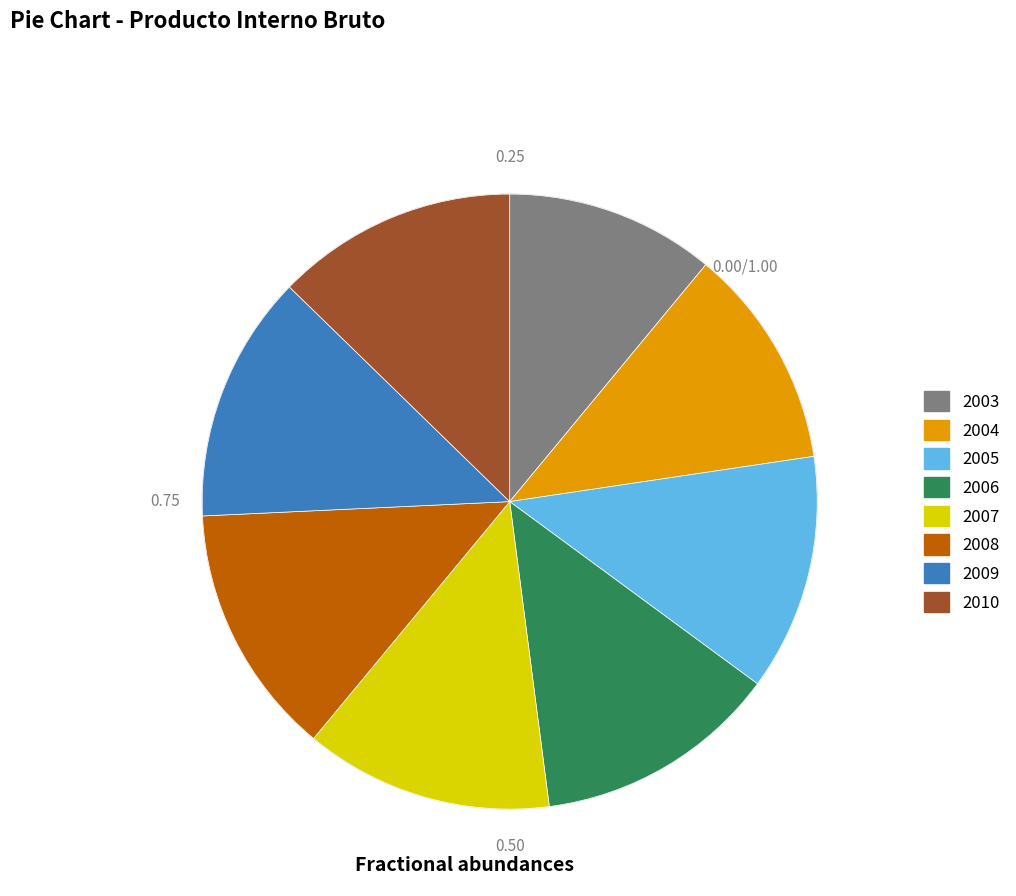

Do 2003 and 2008 together represent more than half of the pie?

No